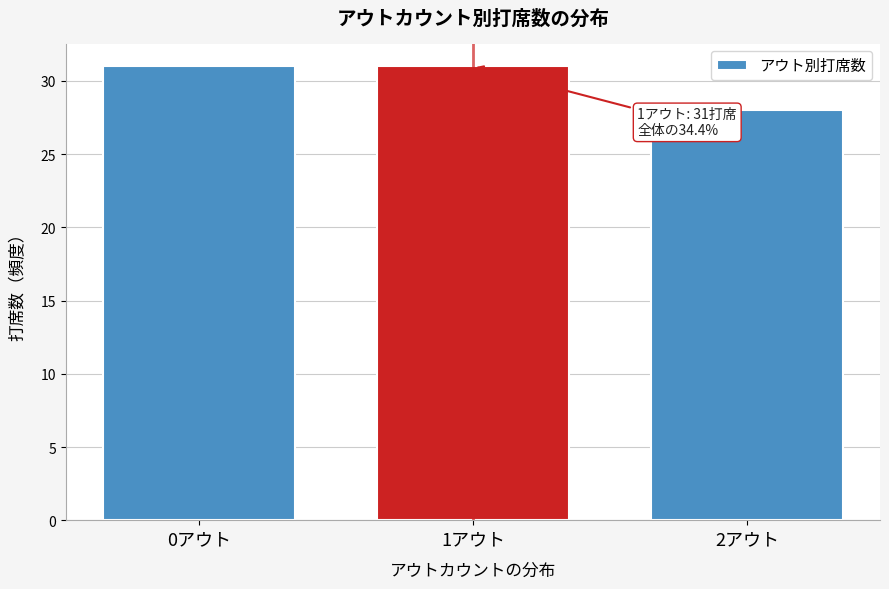

Reading left to right, list all the values displayed in this chart.

0アウト=31	1アウト=31	2アウト=28